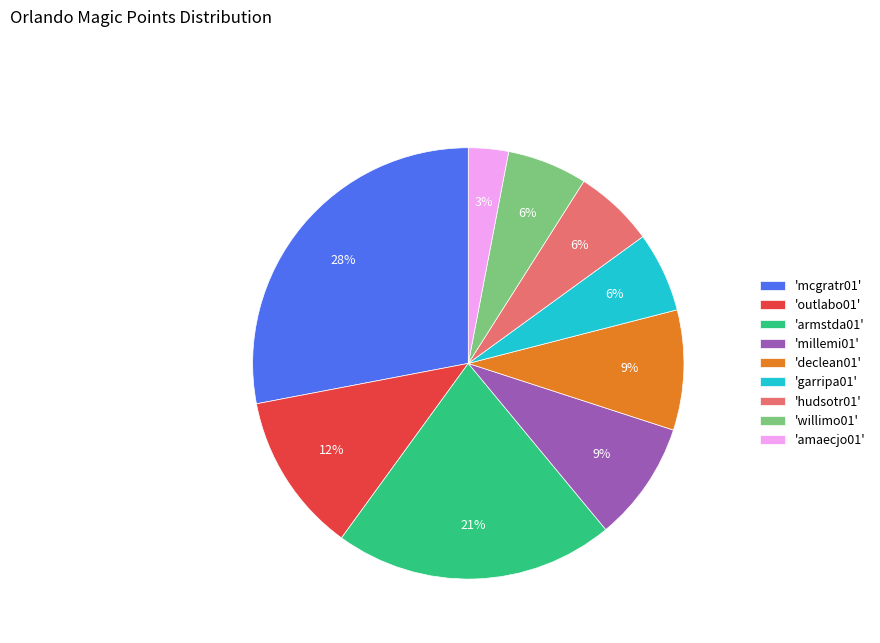

Is the sum of 'mcgratr01' and 'hudsotr01' greater than half?

No